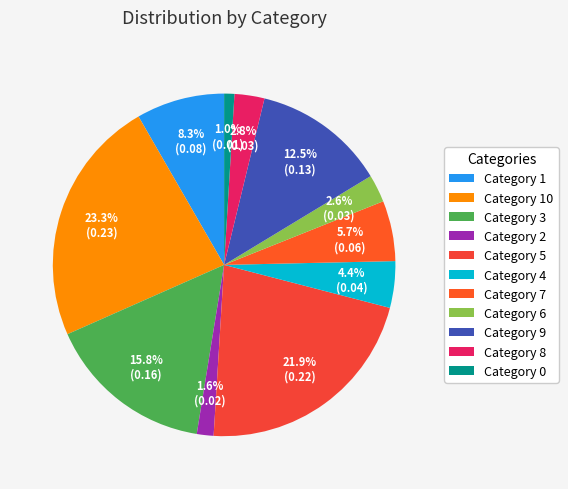

Count the number of slices in the pie.

11